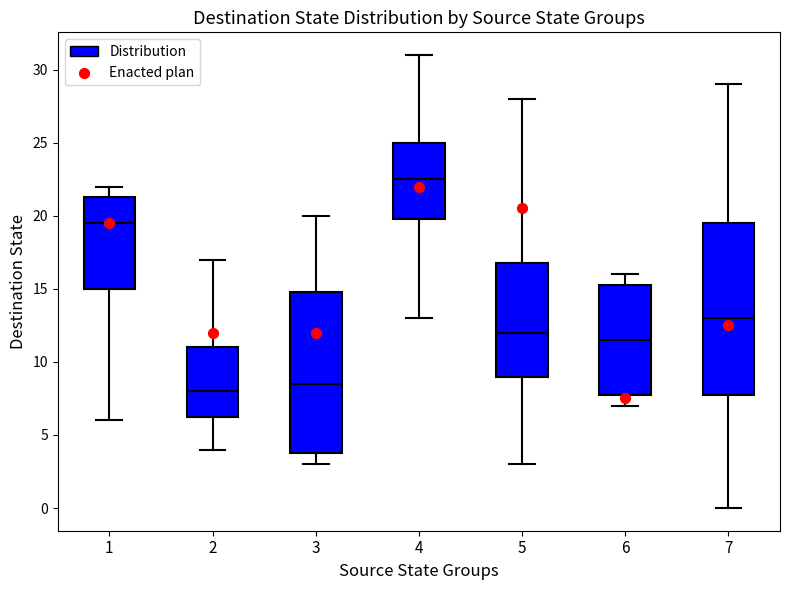

Reading left to right, read every box against the y-axis: the position of its median line, the range the box covers, and the ends of its whiskers. The values are not printed on the chart, so give them approximately, as read against the axis.

1: median 19.5, box 15.0 to 21.5, whiskers 6.0 to 22.0
2: median 8.0, box 6.5 to 11.0, whiskers 4.0 to 17.0
3: median 8.5, box 4.0 to 15.0, whiskers 3.0 to 20.0
4: median 22.5, box 20.0 to 25.0, whiskers 13.0 to 31.0
5: median 12.0, box 9.0 to 17.0, whiskers 3.0 to 28.0
6: median 11.5, box 8.0 to 15.5, whiskers 7.0 to 16.0
7: median 13.0, box 8.0 to 19.5, whiskers 0.0 to 29.0